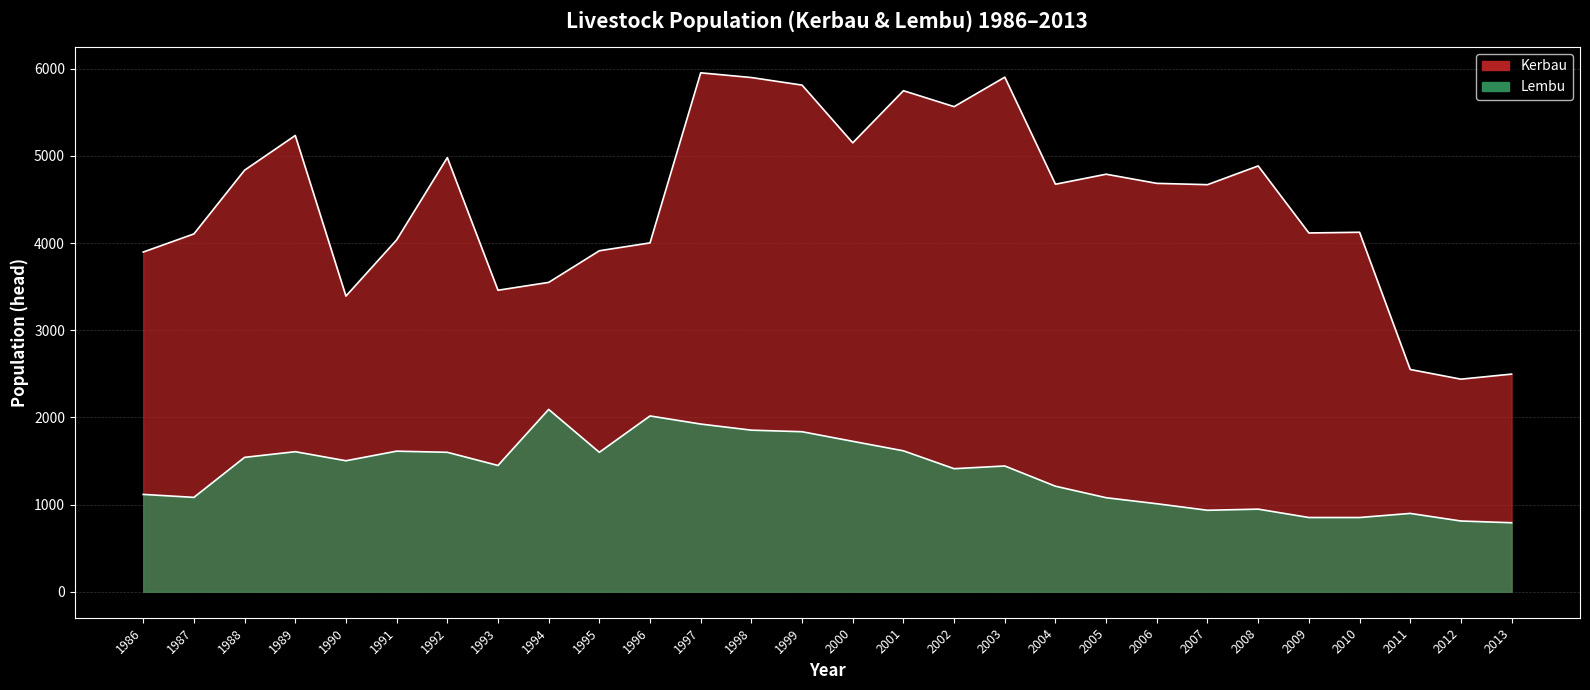

What is the sum of all Lembu values?

38425